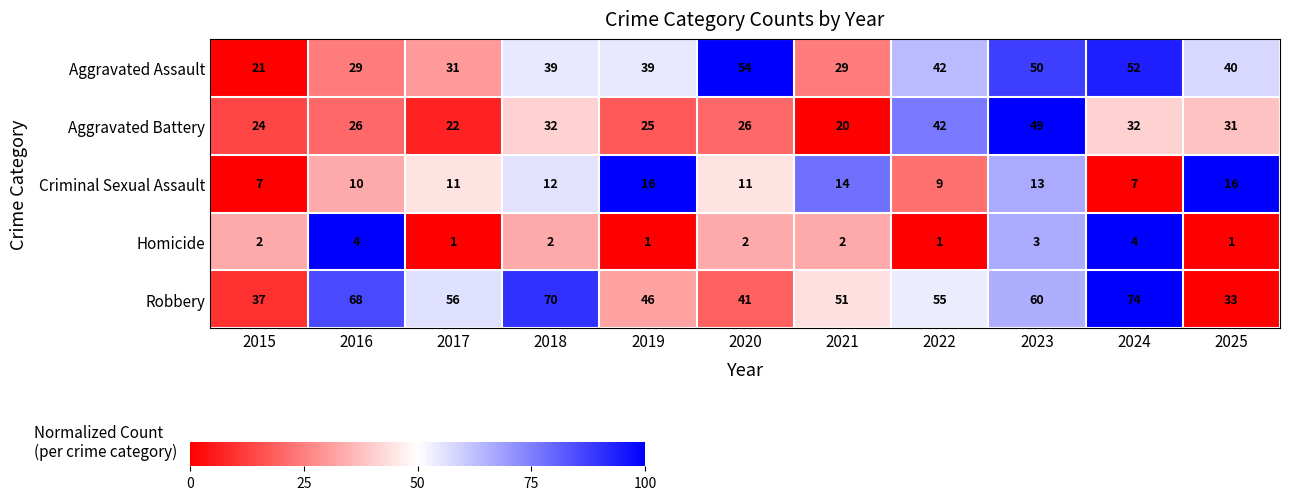

What is the average value of the Criminal Sexual Assault series?

11